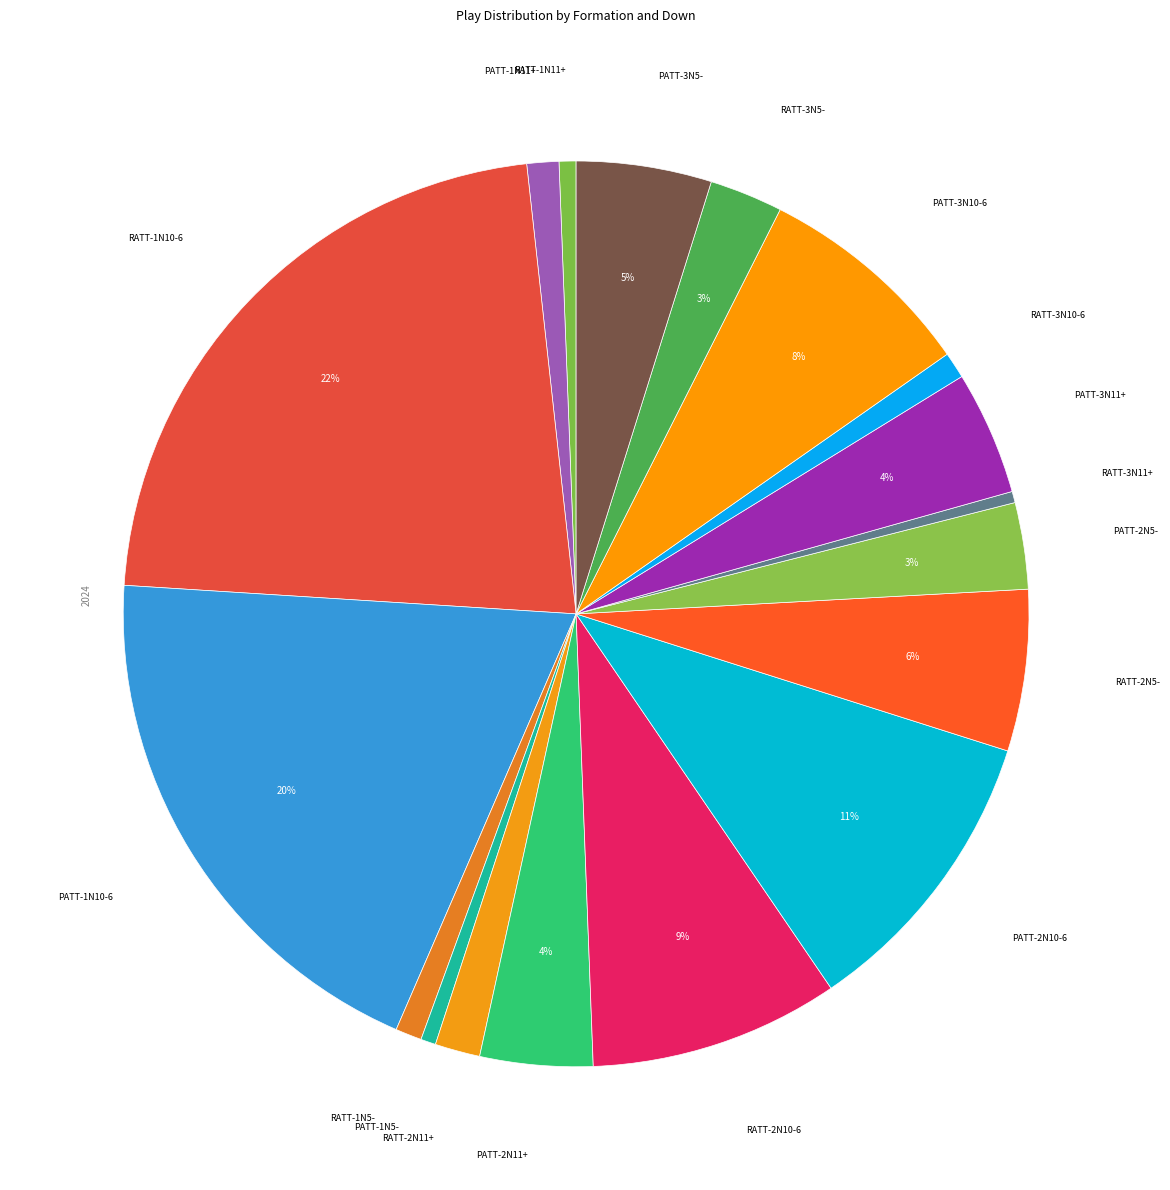

Is there any slice that represents more than half of the pie?

No